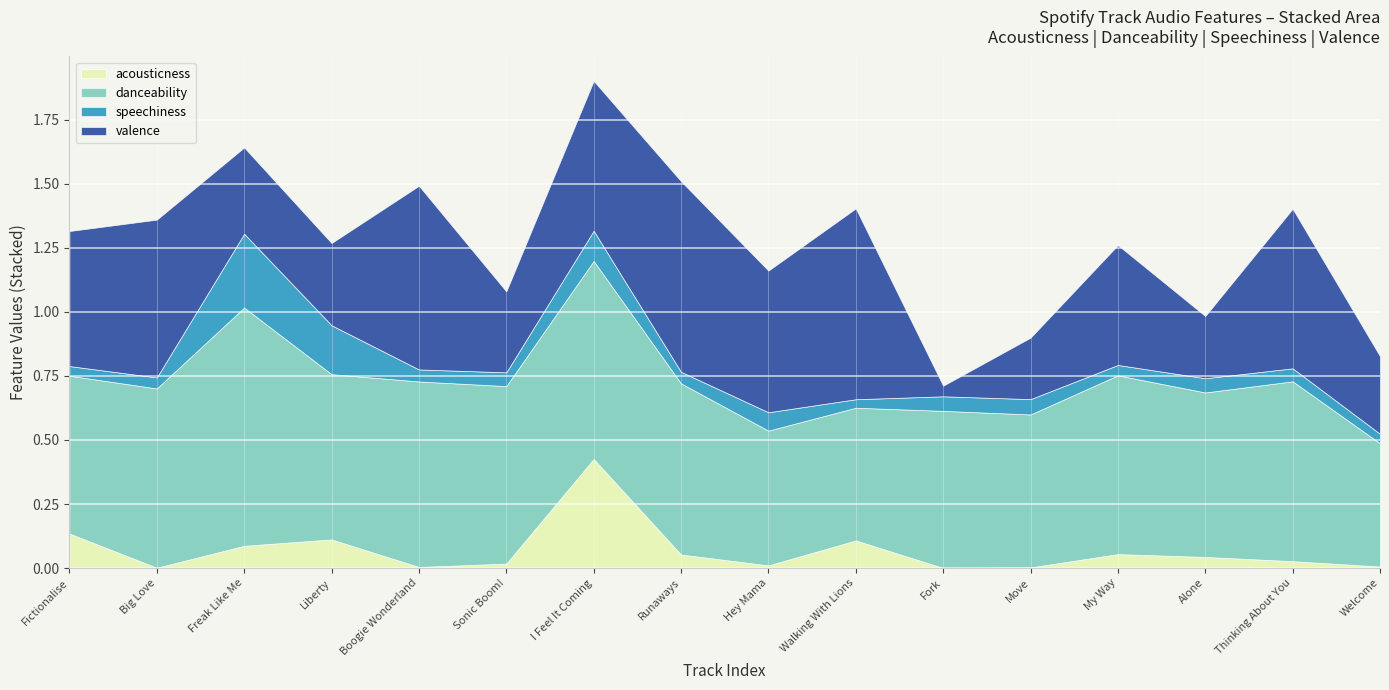

What are all the series names shown in the legend?

acousticness, danceability, speechiness, valence